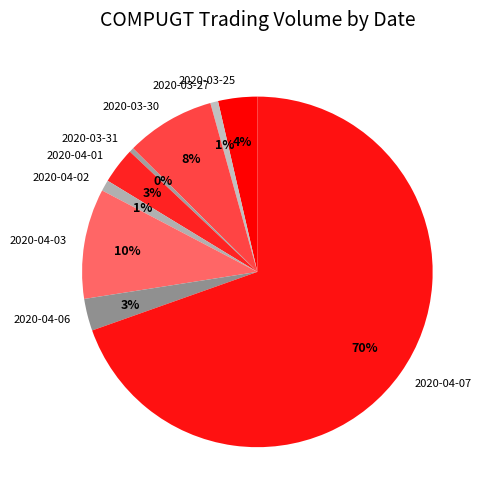

How many segments does this pie chart have?

9